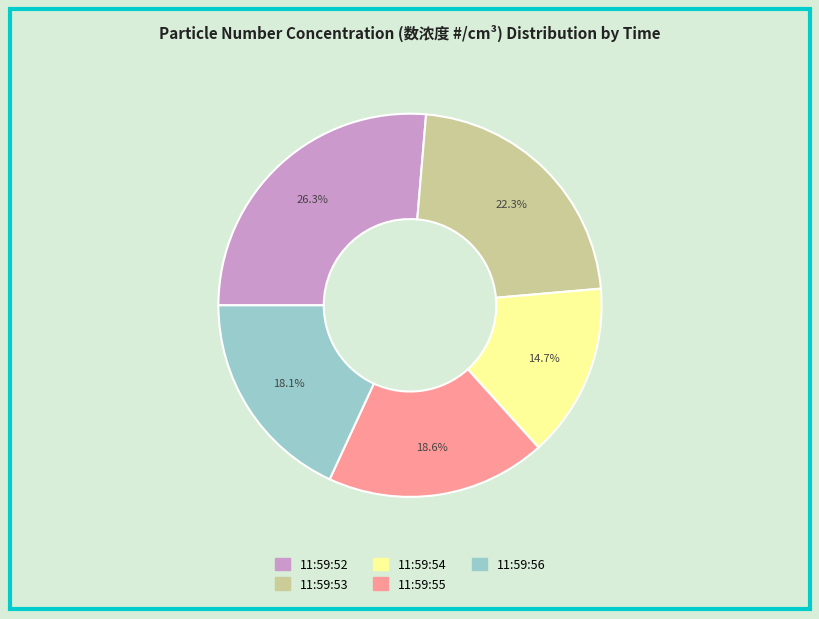

Does 11:59:55 account for over 50% of the chart?

No